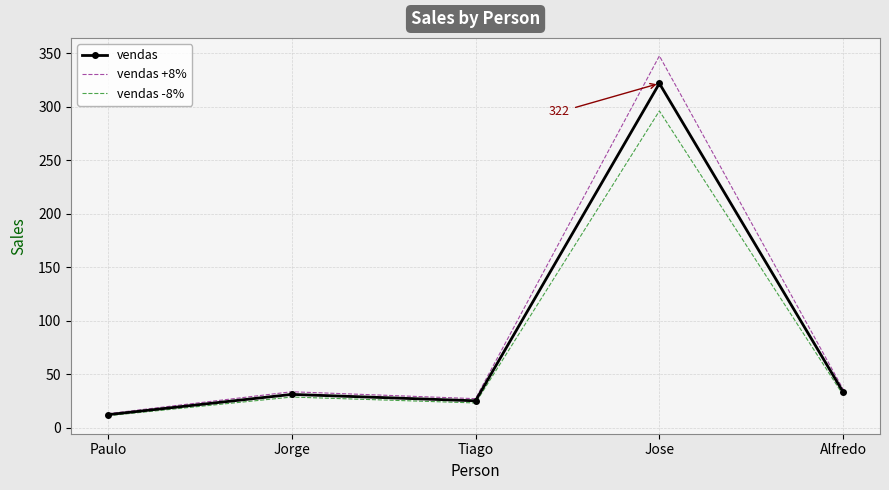

Which series has the largest range (max minus min)?

vendas +8%